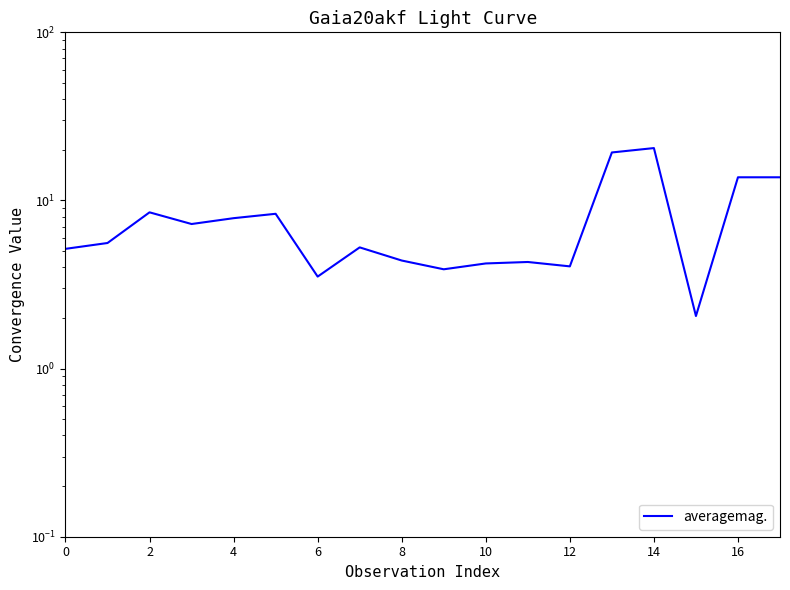

Does the chart have visible grid lines?

No